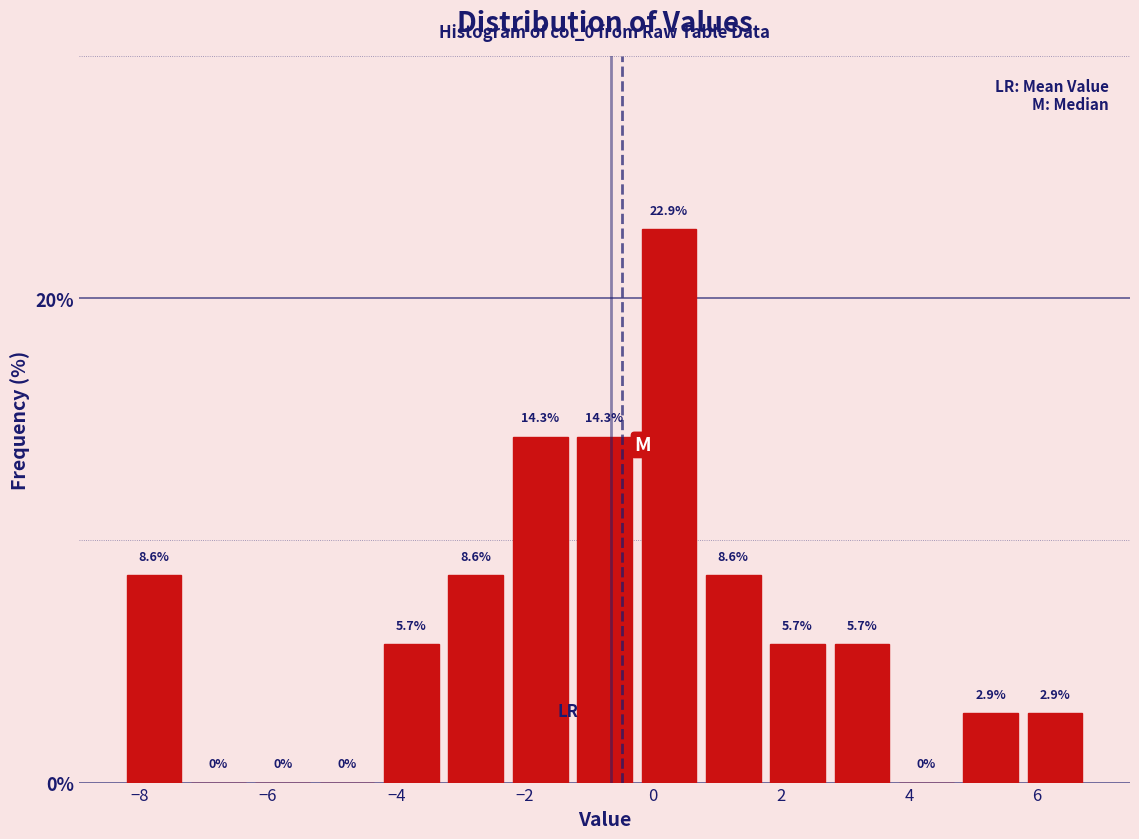

Reading left to right, transcribe this chart: for each bar, give the range it covers on the x-axis and its height. The bar edges are not printed on the chart, so give them approximately, as read against the axis.

-8.2 to -7.2: 8.6
-7.2 to -6.2: 0.0
-6.2 to -5.2: 0.0
-5.2 to -4.2: 0.0
-4.2 to -3.2: 5.7
-3.2 to -2.2: 8.6
-2.2 to -1.2: 14.3
-1.2 to -0.2: 14.3
-0.2 to 0.8: 22.9
0.8 to 1.8: 8.6
1.8 to 2.8: 5.7
2.8 to 3.8: 5.7
3.8 to 4.8: 0.0
4.8 to 5.8: 2.9
5.8 to 6.8: 2.9